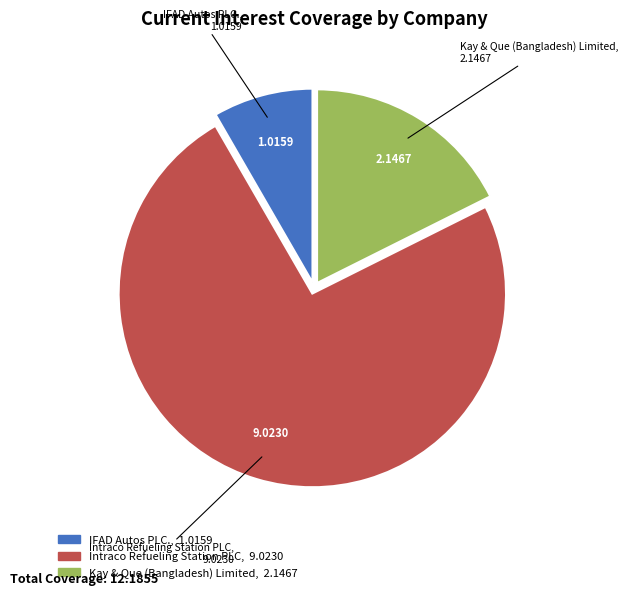

Between IFAD Autos PLC. and Intraco Refueling Station PLC, which is larger?

Intraco Refueling Station PLC